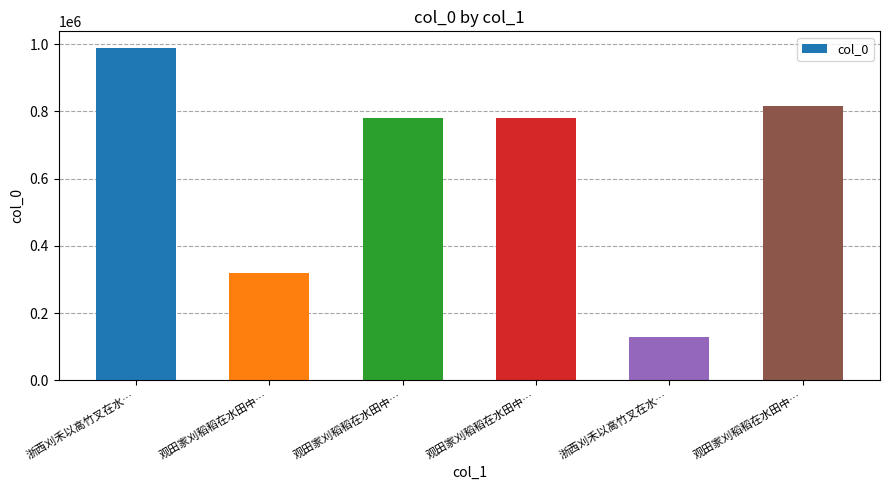

How many bars are there in total?

6